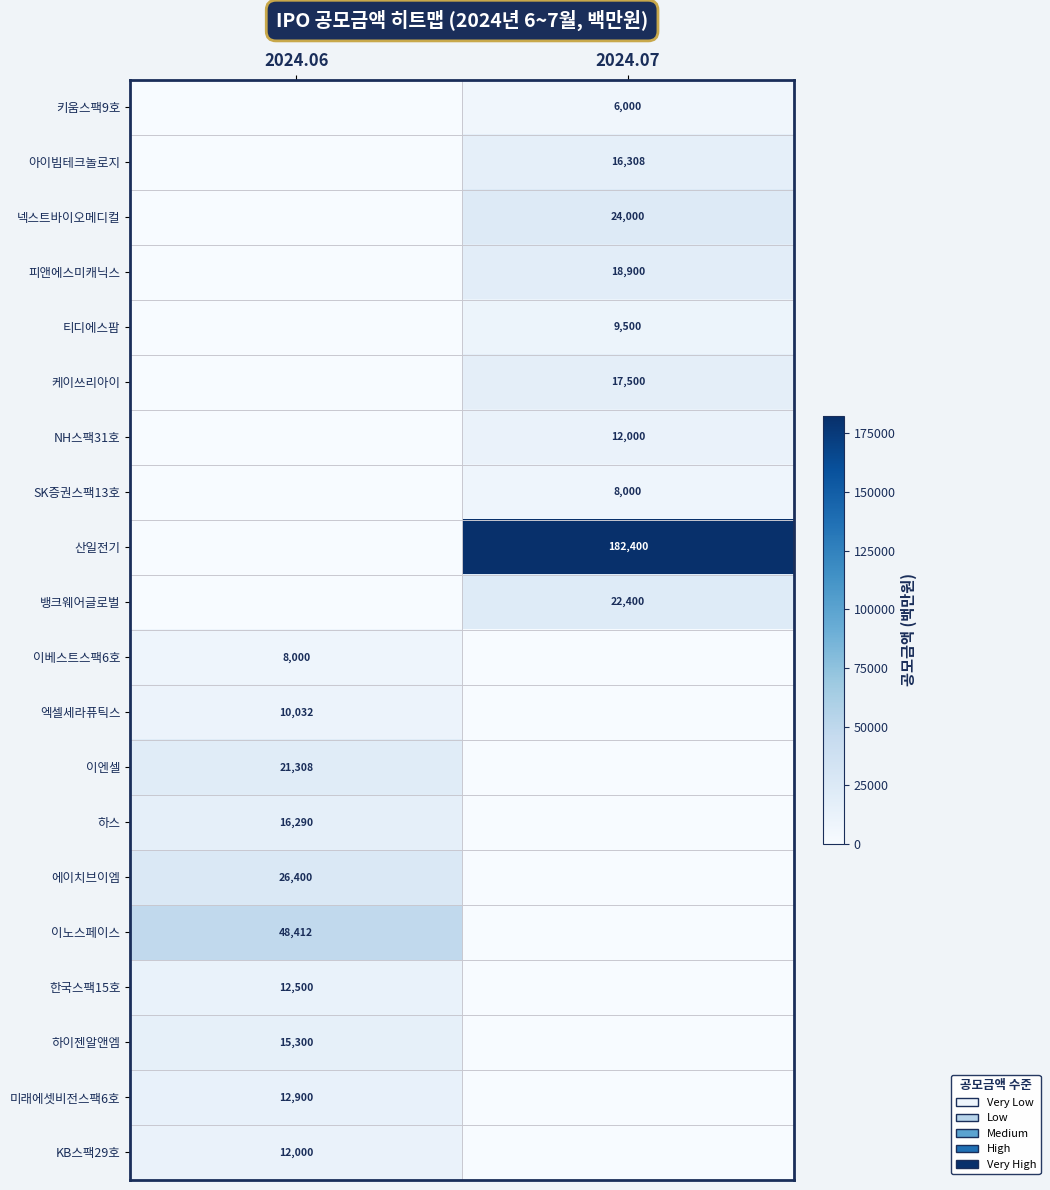

The value of 케이쓰리아이 at 2024.07 is 4946. True or false?

False